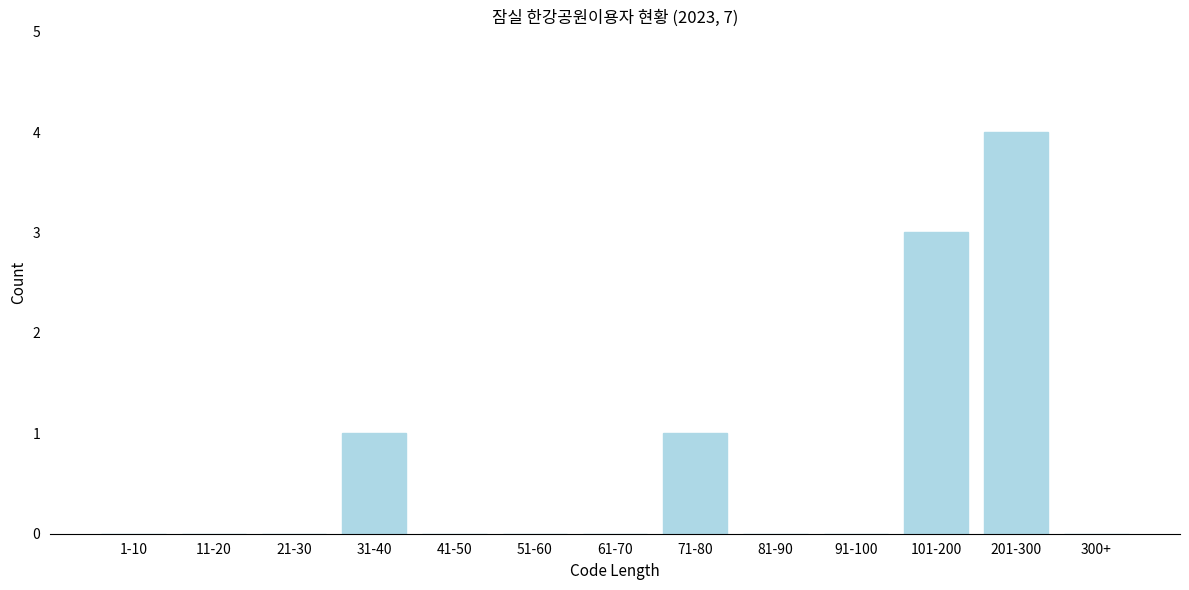

Reading right to left, what are all the values shown in this chart?

300+=0	201-300=4	101-200=3	91-100=0	81-90=0	71-80=1	61-70=0	51-60=0	41-50=0	31-40=1	21-30=0	11-20=0	1-10=0